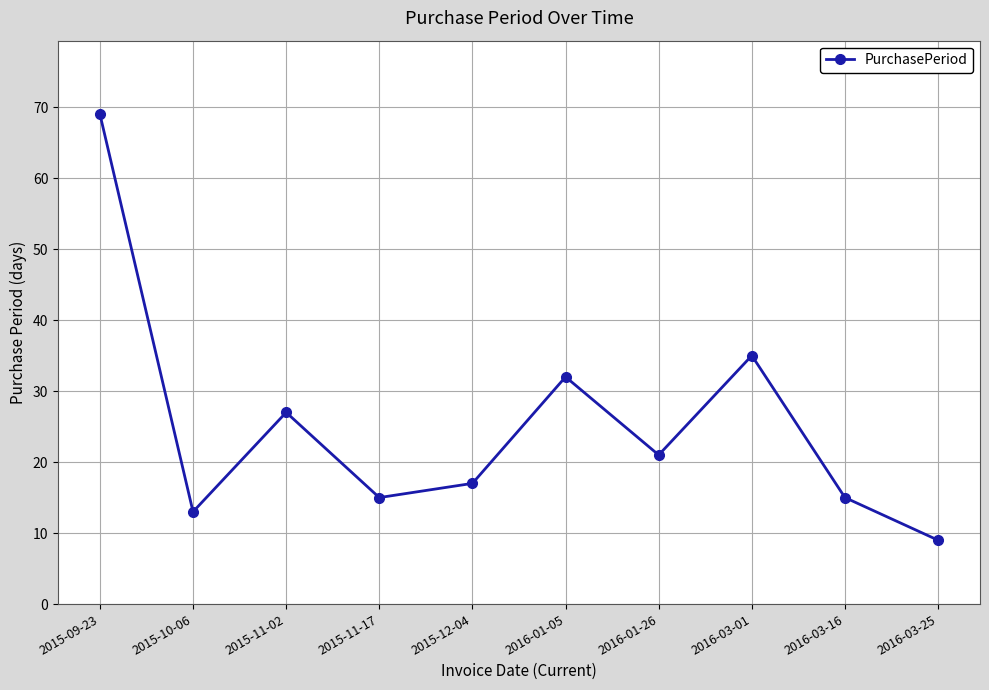

Which label corresponds to the smallest value in the chart?

2016-03-25